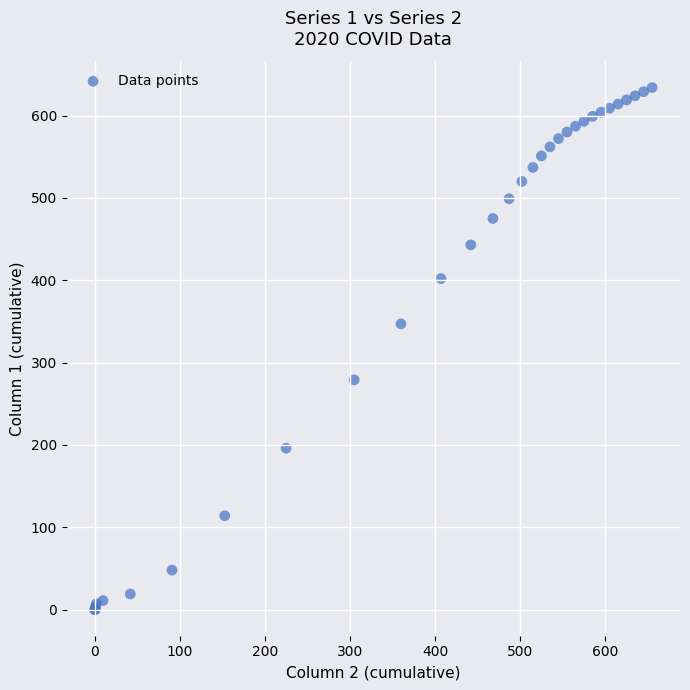

What Y value in the scatter plot is closest to 317?

347